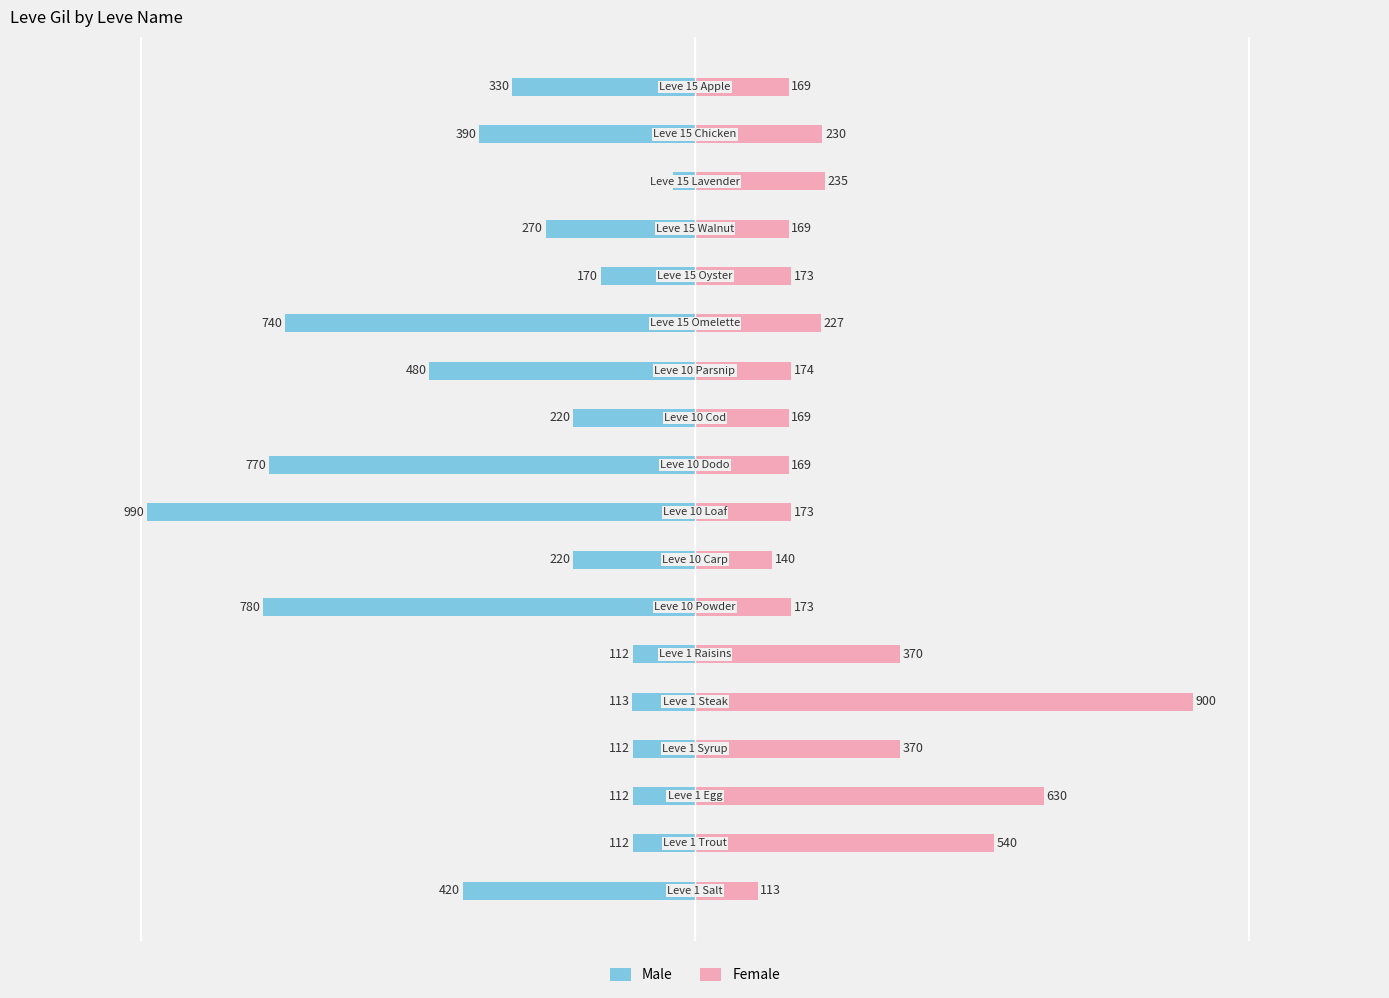

The value of Female at 10 is 46. True or false?

False